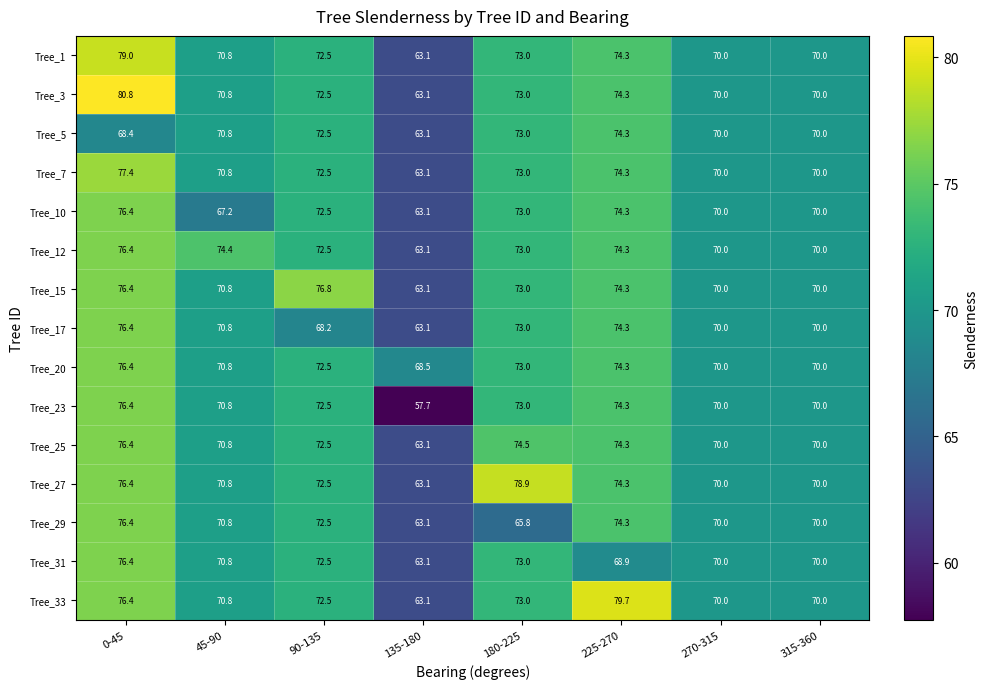

What is the difference between the second highest and second lowest values in the Tree_33 series?

6.4